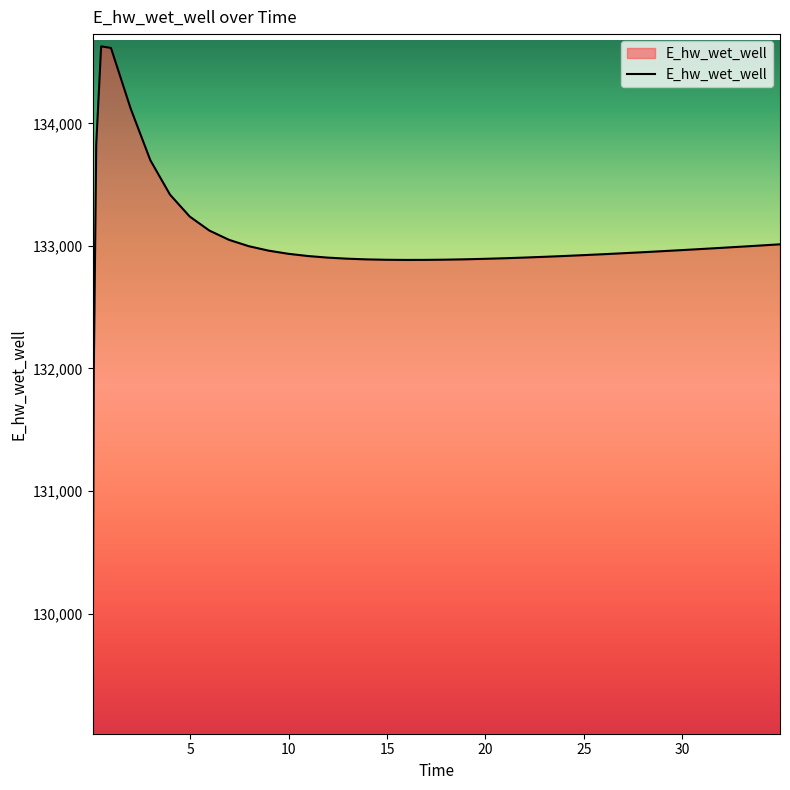

What is the greatest value displayed?

134627.9